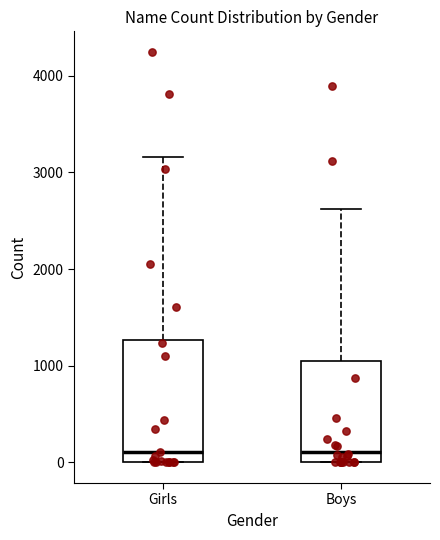

Reading left to right, transcribe this box plot: for each box, give where its median line is, the range the box spans, and where its two whiskers end, as read against the y-axis. The values are not printed on the chart, so give them approximately, as read against the axis.

Girls: median 100, box 0 to 1300, whiskers 0 to 3200
Boys: median 100, box 0 to 1100, whiskers 0 to 2600